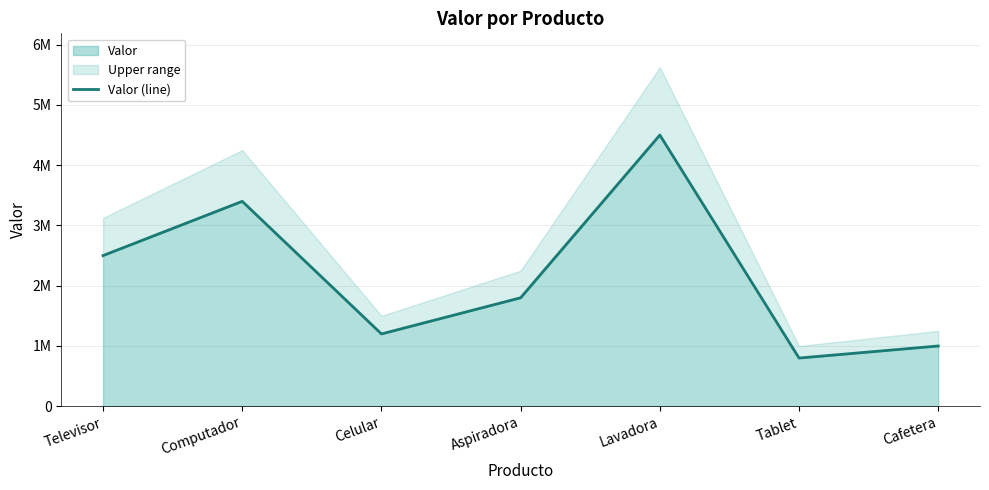

At which category does the data reach its first local valley?

Celular